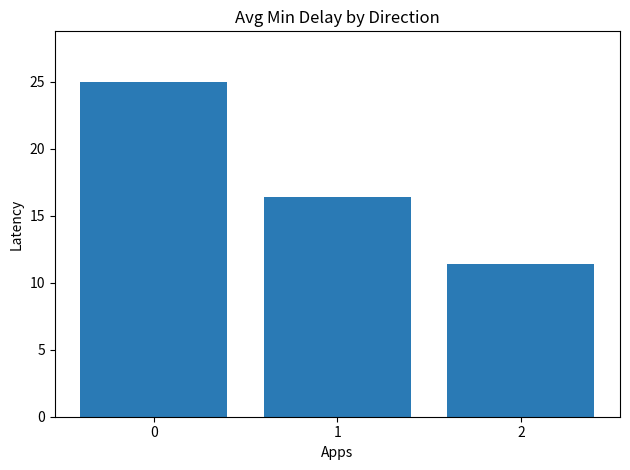

How many distinct data groups are displayed?

1